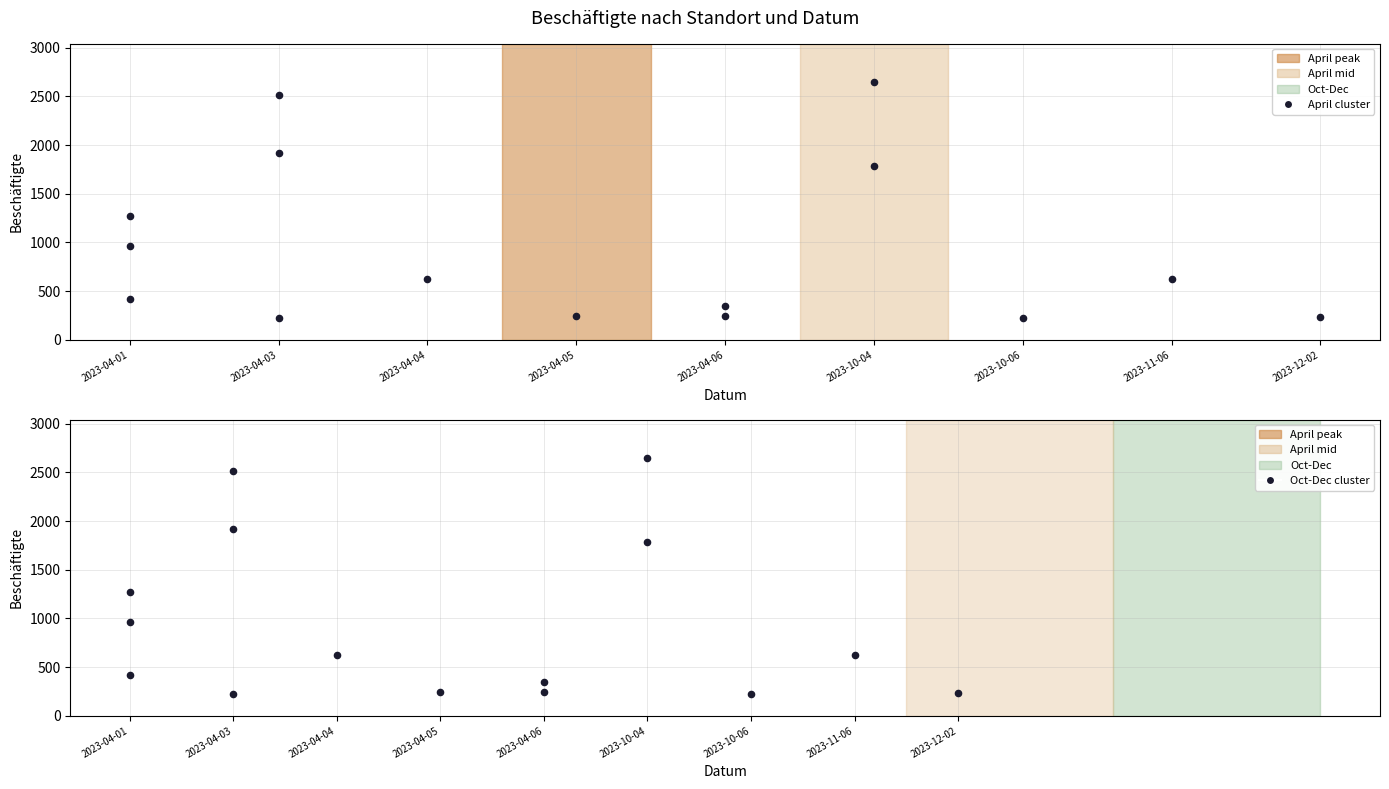

Which series has the largest Y range (max minus min)?

April cluster